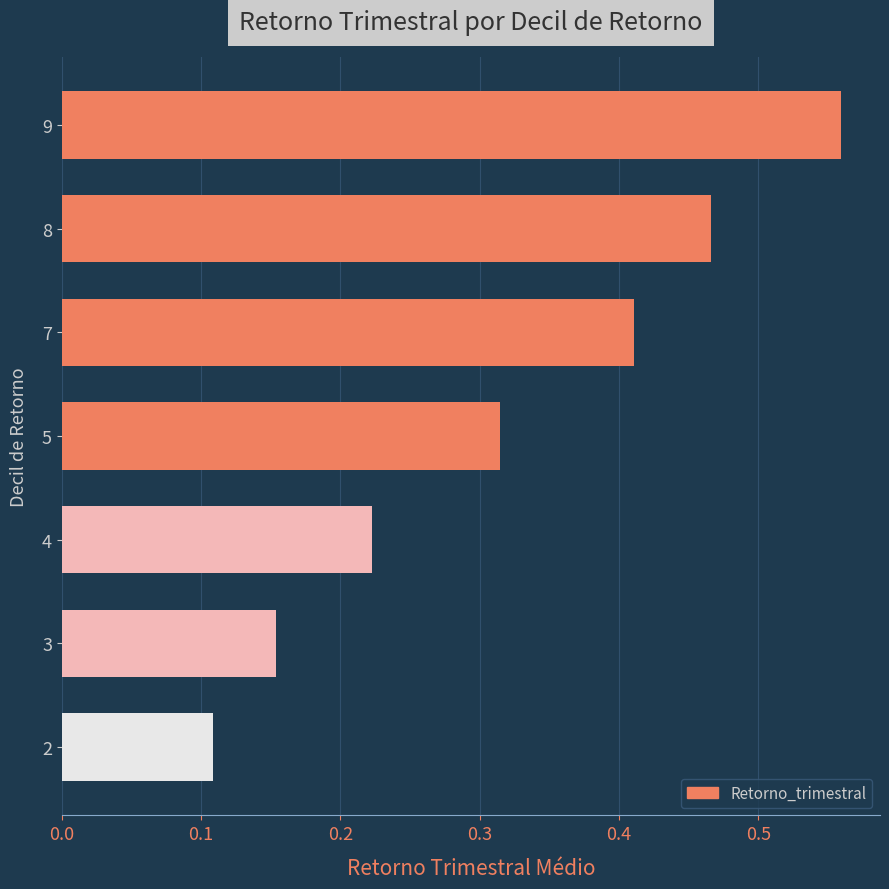

List the labels in order of value, smallest first.

2, 3, 4, 5, 7, 8, 9